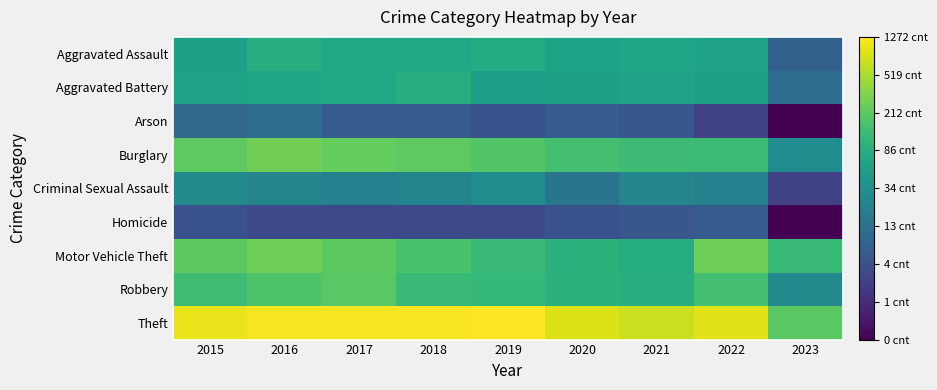

How many data points does each series have?

9